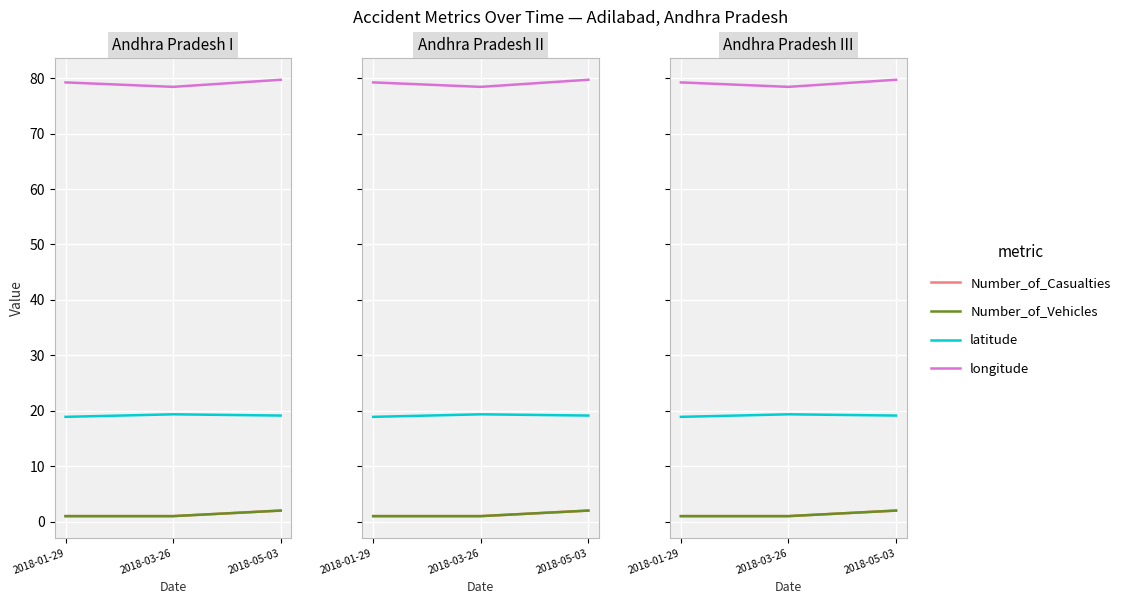

What position from the left is 2018-05-03?

3